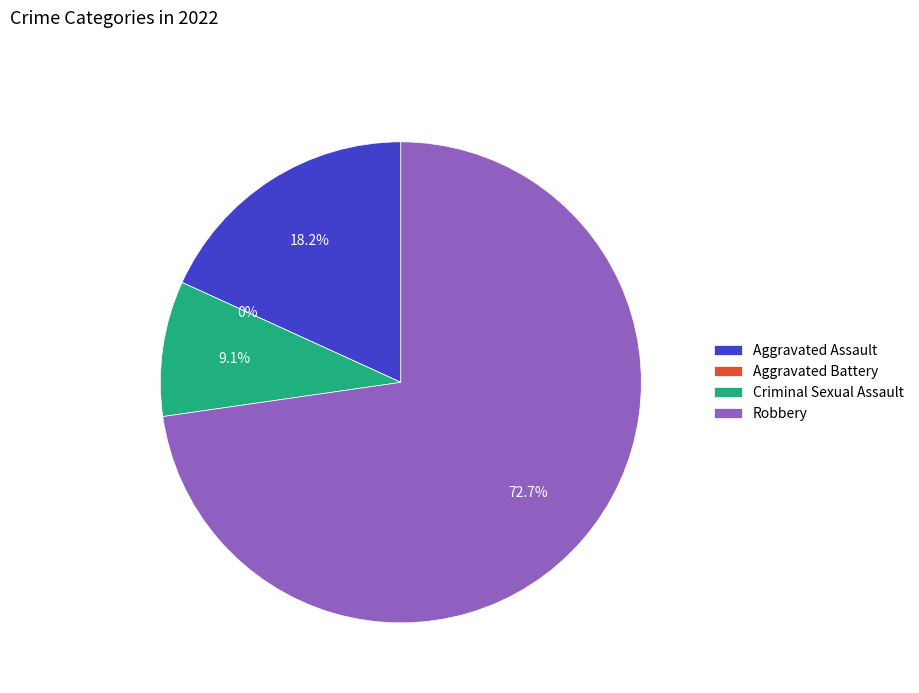

Rank the categories by value from lowest to highest.

Aggravated Battery, Criminal Sexual Assault, Aggravated Assault, Robbery